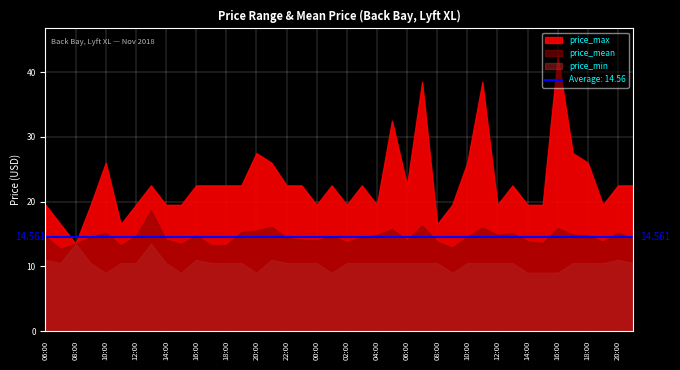

What is the difference between the highest and lowest values at 12:00?

9.0